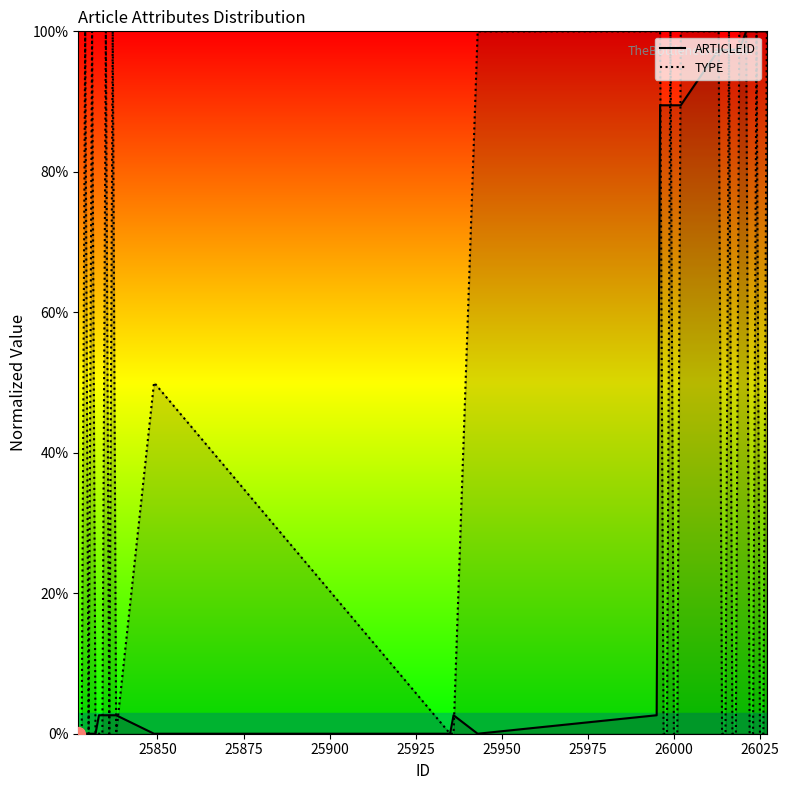

What is the maximum value shown in the chart?

100.0